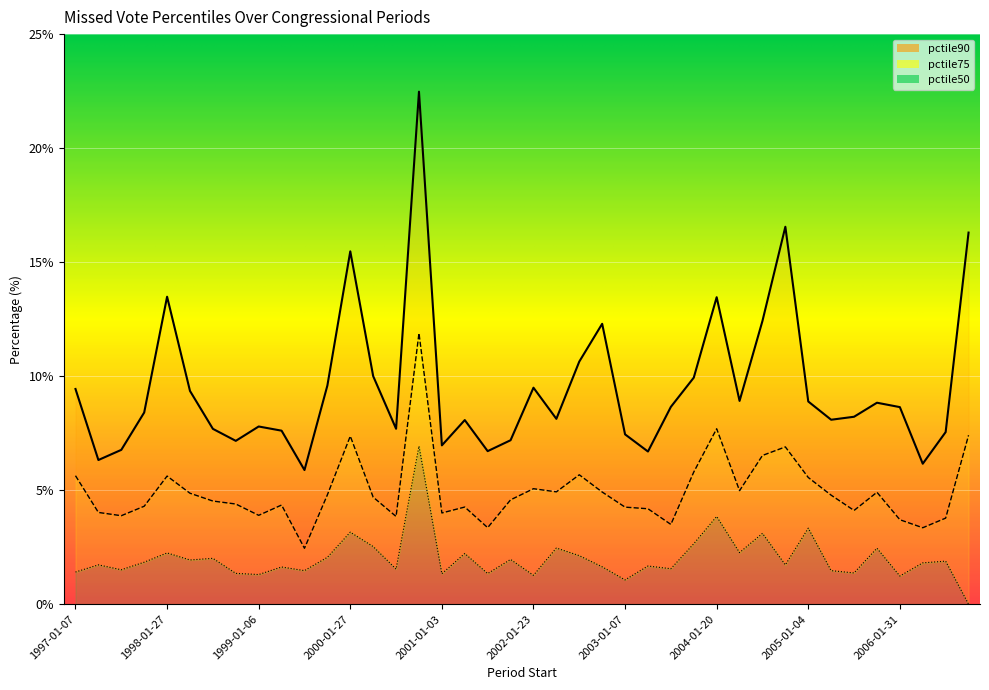

Rank the categories by pctile90 value from highest to lowest.

2000-10-02, 2004-10-04, 2006-11-13, 2000-01-27, 1998-01-27, 2004-01-20, 2004-07-06, 2002-10-01, 2002-07-08, 2000-04-03, 2003-10-01, 1999-10-01, 2002-01-23, 1997-01-07, 1998-04-01, 2004-04-01, 2005-01-04, 2005-10-06, 2003-07-08, 2006-01-31, 1997-10-01, 2005-07-11, 2002-04-09, 2005-04-05, 2001-04-03, 1999-01-06, 2000-07-10, 1998-07-14, 1999-04-12, 2006-07-10, 2003-01-07, 2001-10-02, 1998-10-01, 2001-01-03, 1997-07-08, 2001-07-10, 2003-04-01, 1997-04-08, 2006-04-04, 1999-07-01